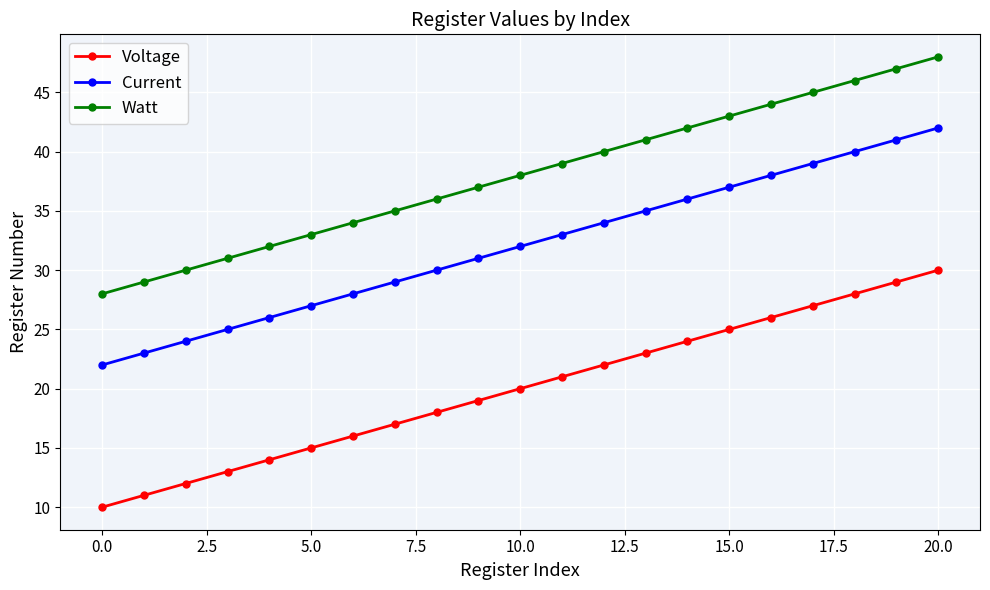

Rank the series by their average value, from highest to lowest.

Watt, Current, Voltage